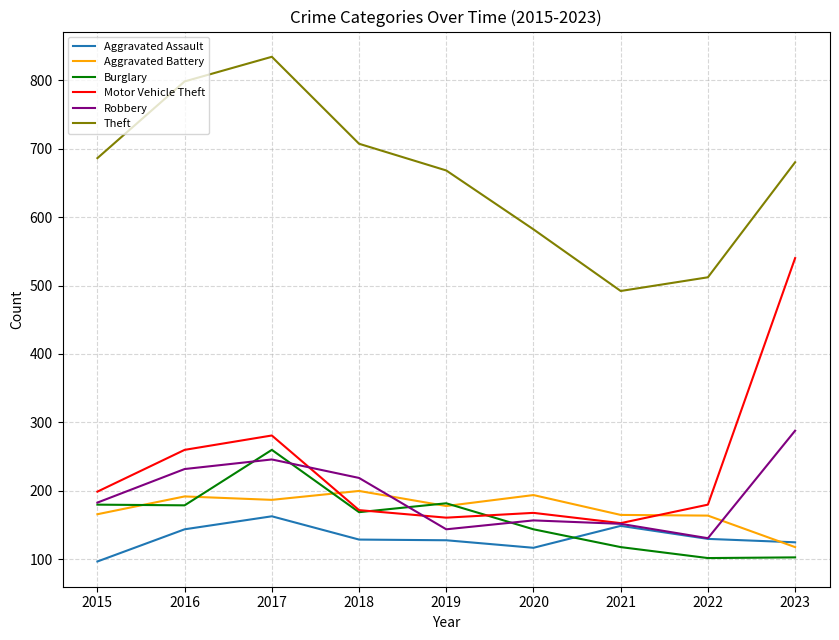

Is the value of Aggravated Battery at 2020 greater than the value of Burglary at 2018?

Yes